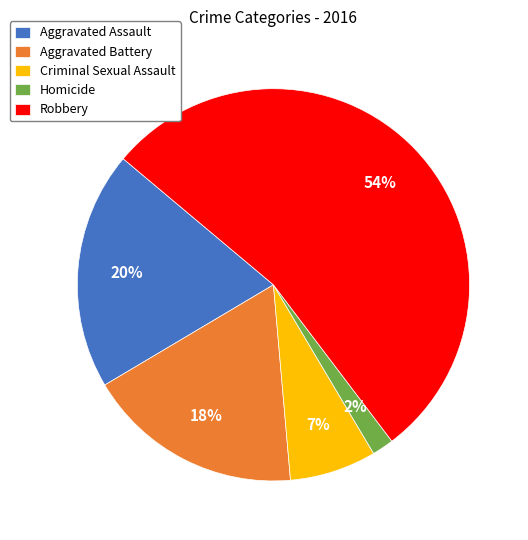

The Criminal Sexual Assault slice represents 7% of the pie. True or false?

True